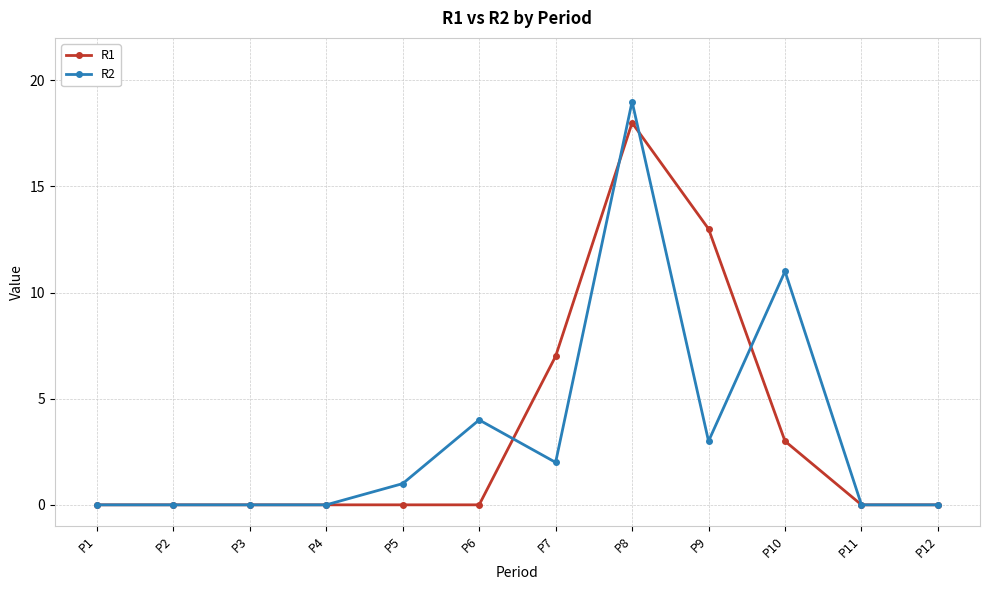

Is it true that R2 equals 12 at P8?

False